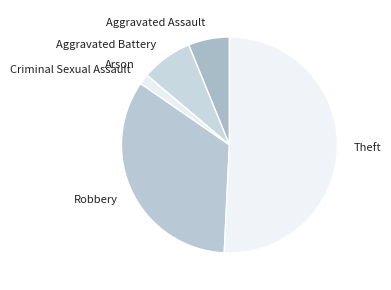

Which category has the biggest portion of the pie?

Theft